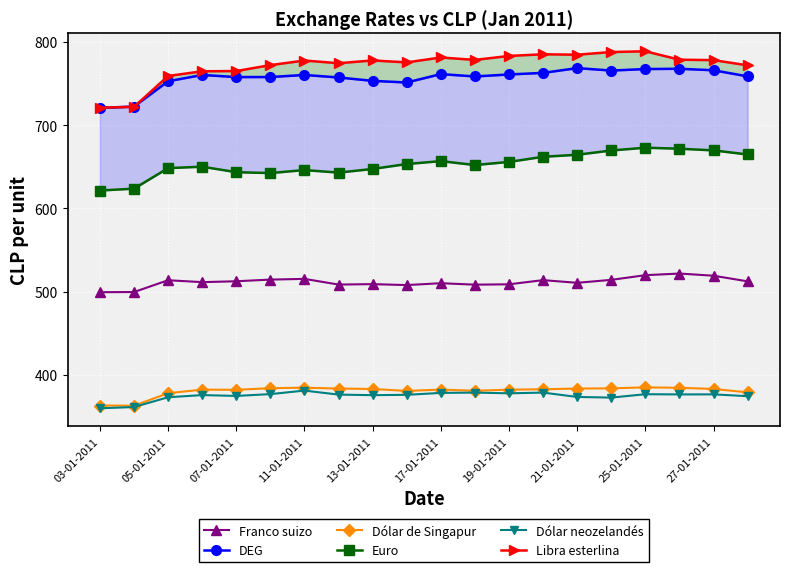

Rank the series by their maximum value, from lowest to highest.

Dólar neozelandés, Dólar de Singapur, Franco suizo, Euro, DEG, Libra esterlina